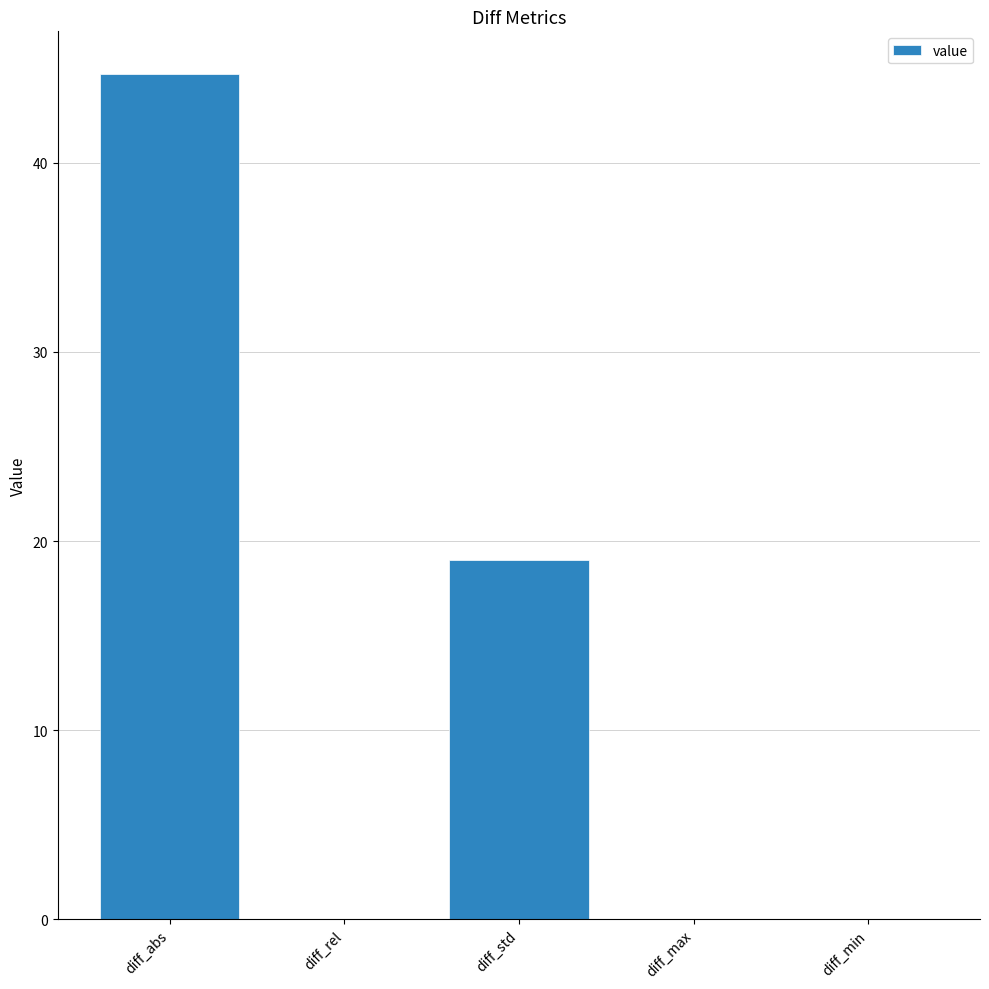

Are the bars horizontal?

No